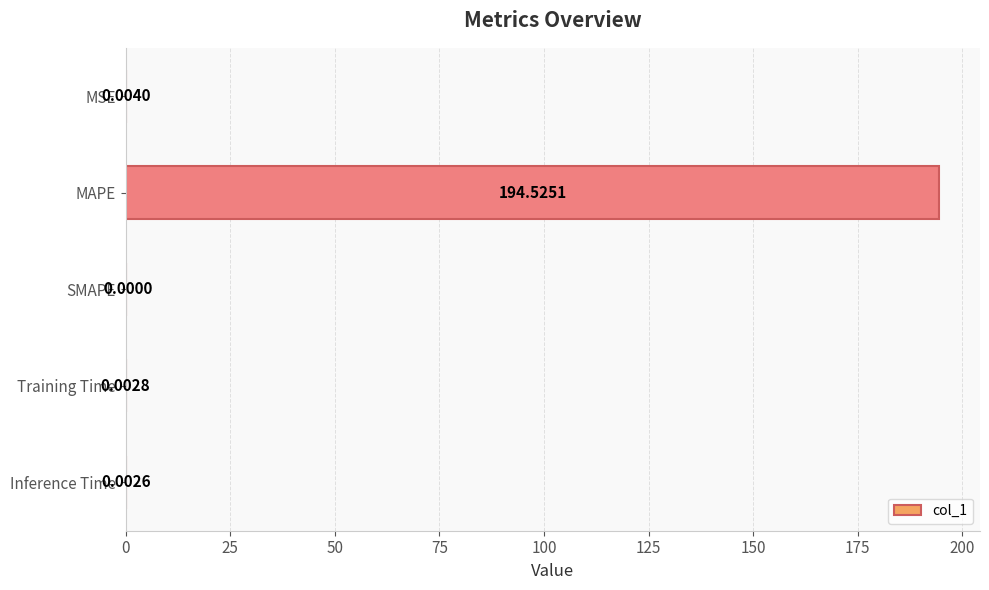

At which label is the value closest to 97?

MSE